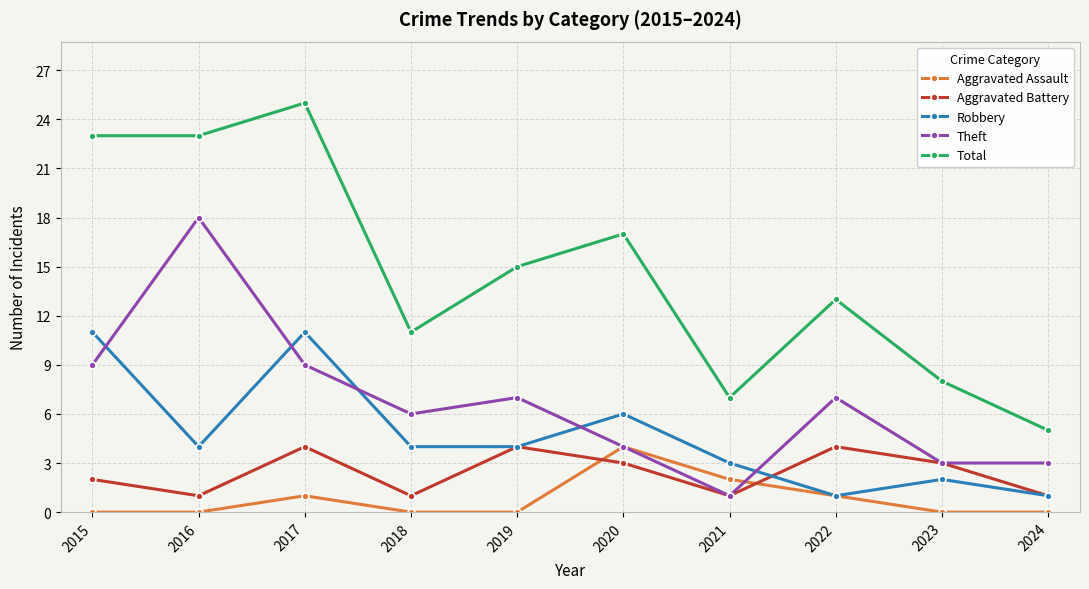

At which label does Robbery first exceed 4?

2015